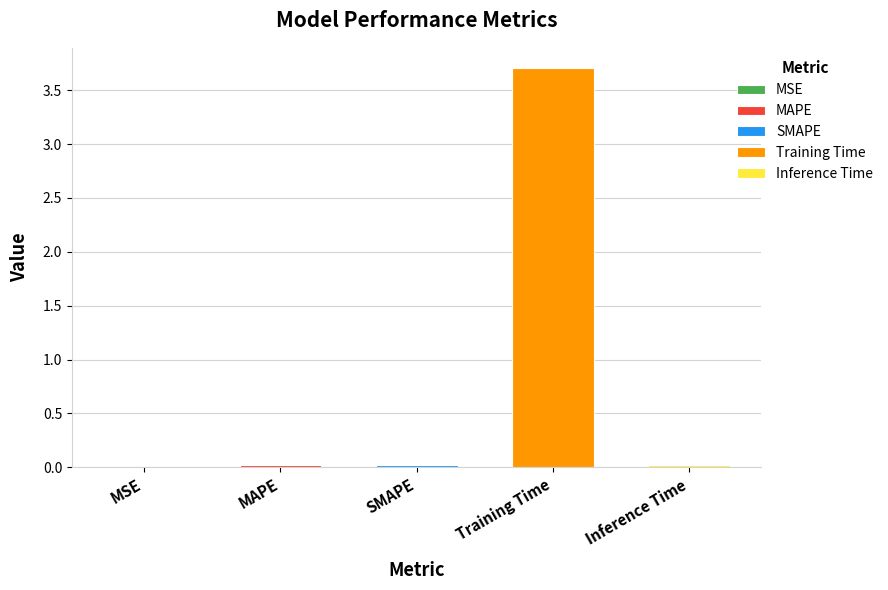

What position from the left is Training Time?

4